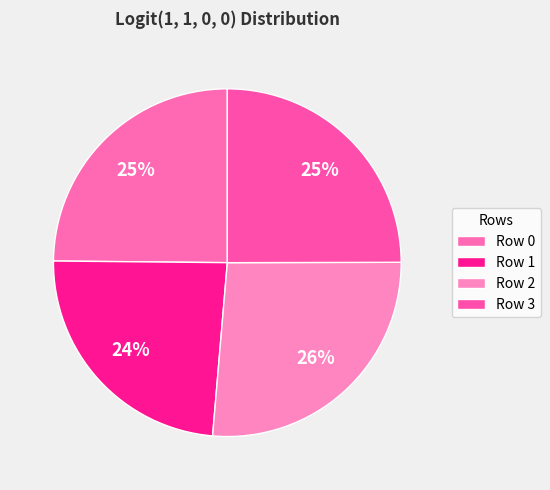

How many segments does this pie chart have?

4